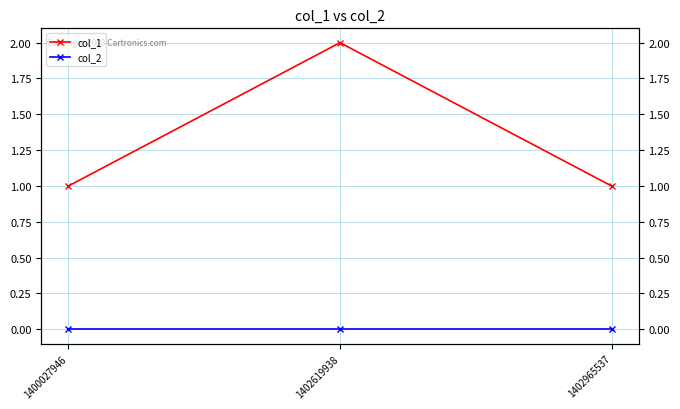

Reading right to left, what are all the values shown in this chart?

col_1: 1	2	1
col_2: 0	0	0